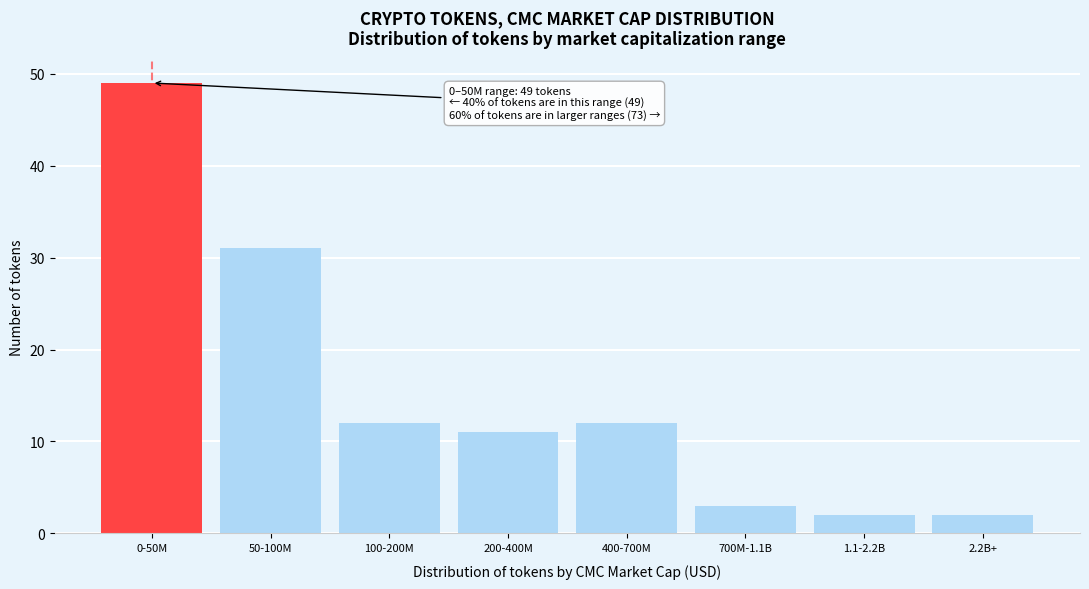

Reading left to right, what are all the values shown in this chart?

0-50M=49	50-100M=31	100-200M=12	200-400M=11	400-700M=12	700M-1.1B=3	1.1-2.2B=2	2.2B+=2